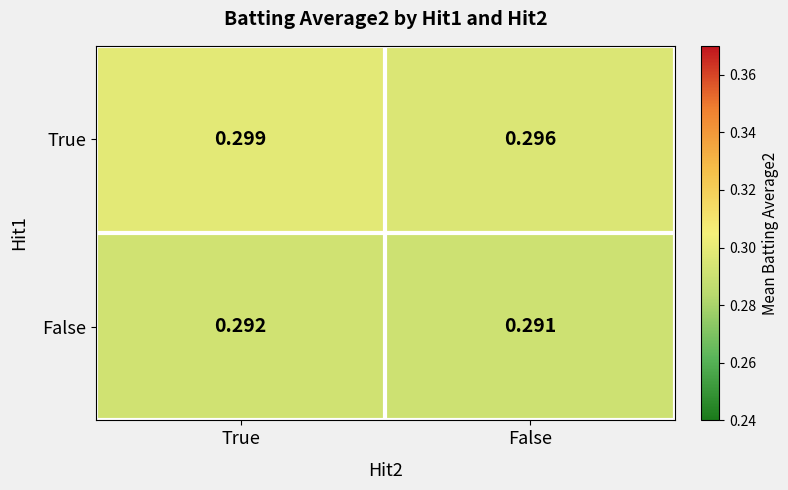

Which series has the largest total across all categories?

True